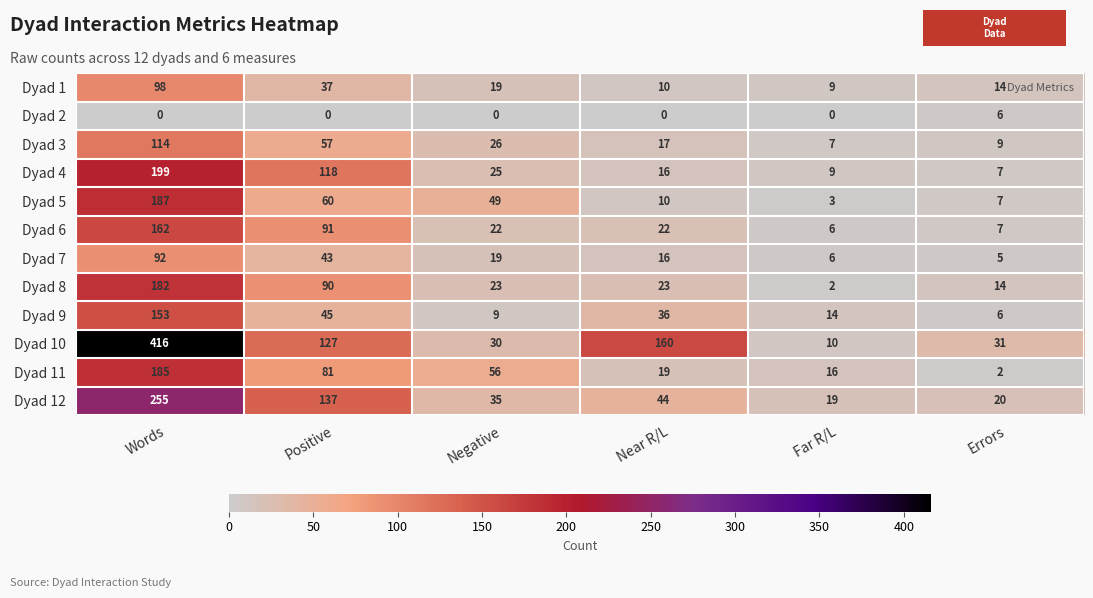

What is the total value across all series at Words?

2043